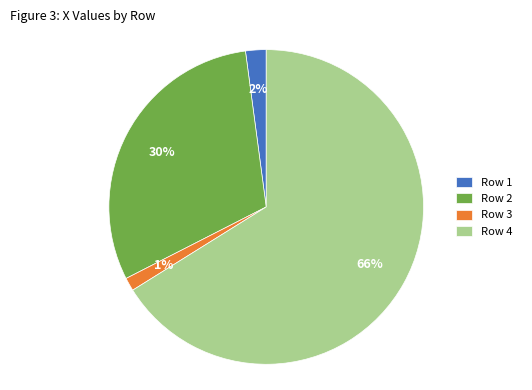

Between Row 2 and Row 4, which is larger?

Row 4